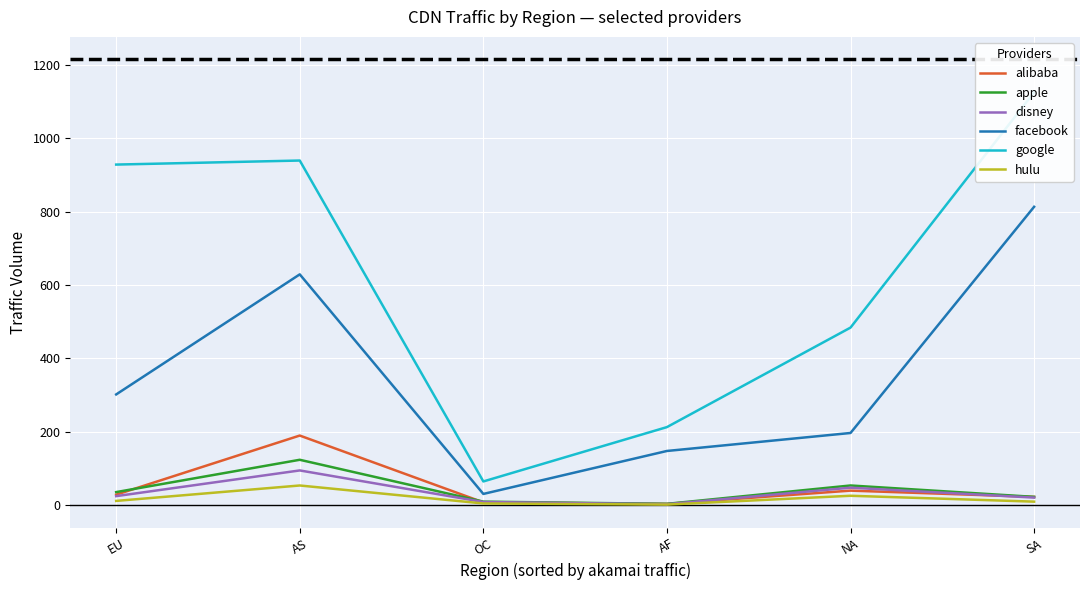

At which label does facebook reach its minimum?

OC